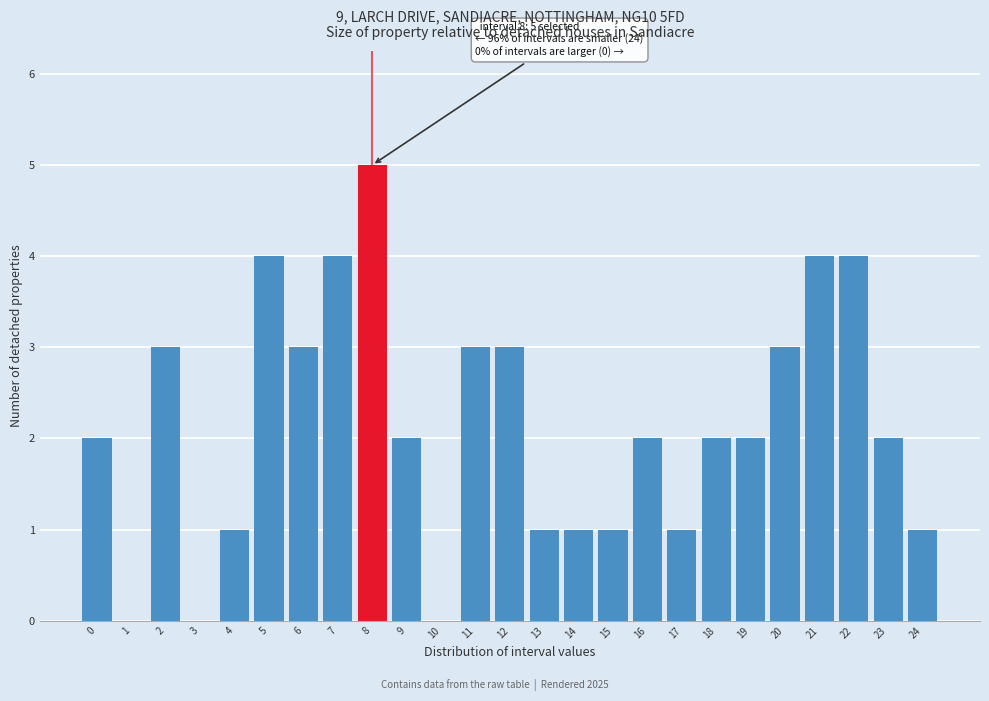

Reading left to right, transcribe all the data shown in this chart.

0=2	1=0	2=3	3=0	4=1	5=4	6=3	7=4	8=5	9=2	10=0	11=3	12=3	13=1	14=1	15=1	16=2	17=1	18=2	19=2	20=3	21=4	22=4	23=2	24=1